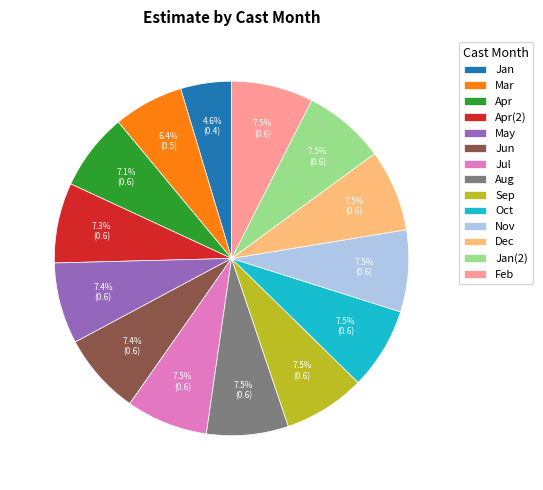

Do Jul and Apr(2) together represent more than half of the pie?

No